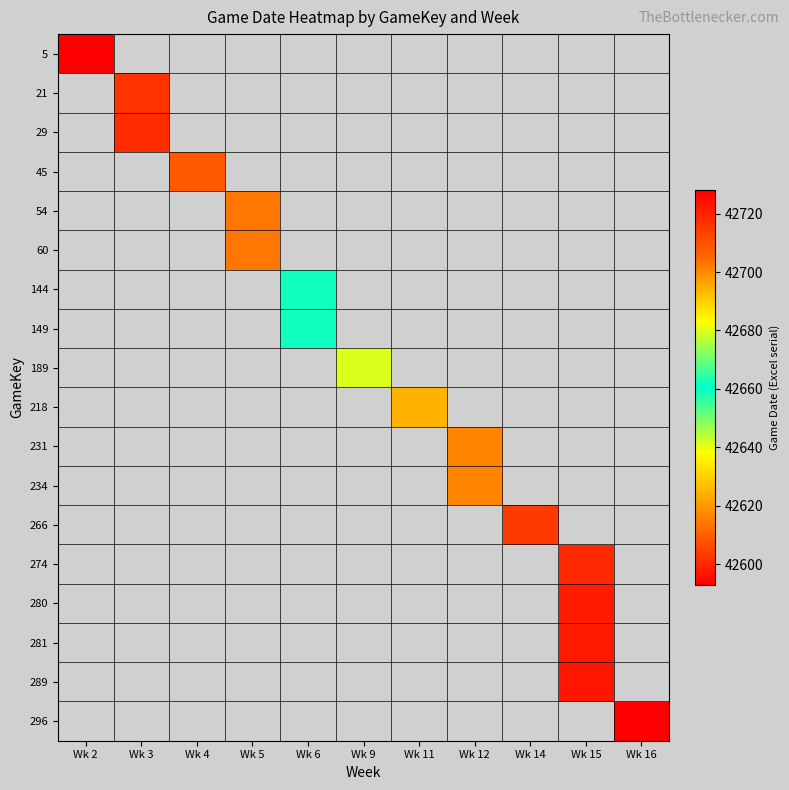

What is the spread (max minus min) of values at Wk 5?

42614